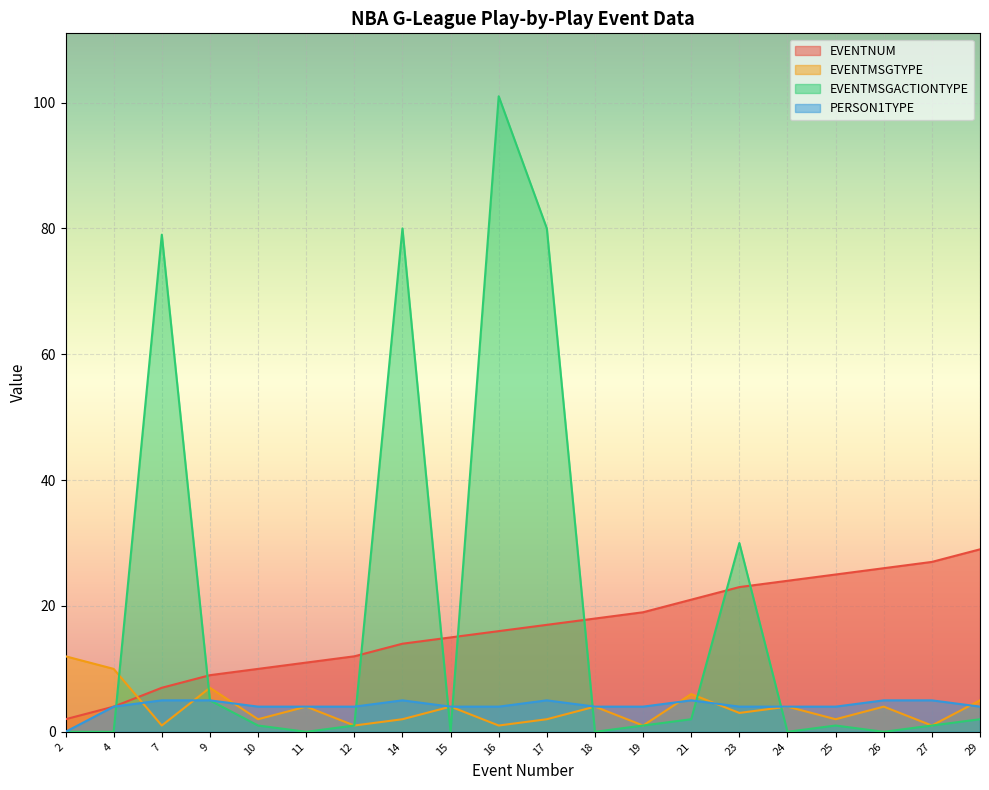

What is the difference between the highest and lowest values at 7?

78